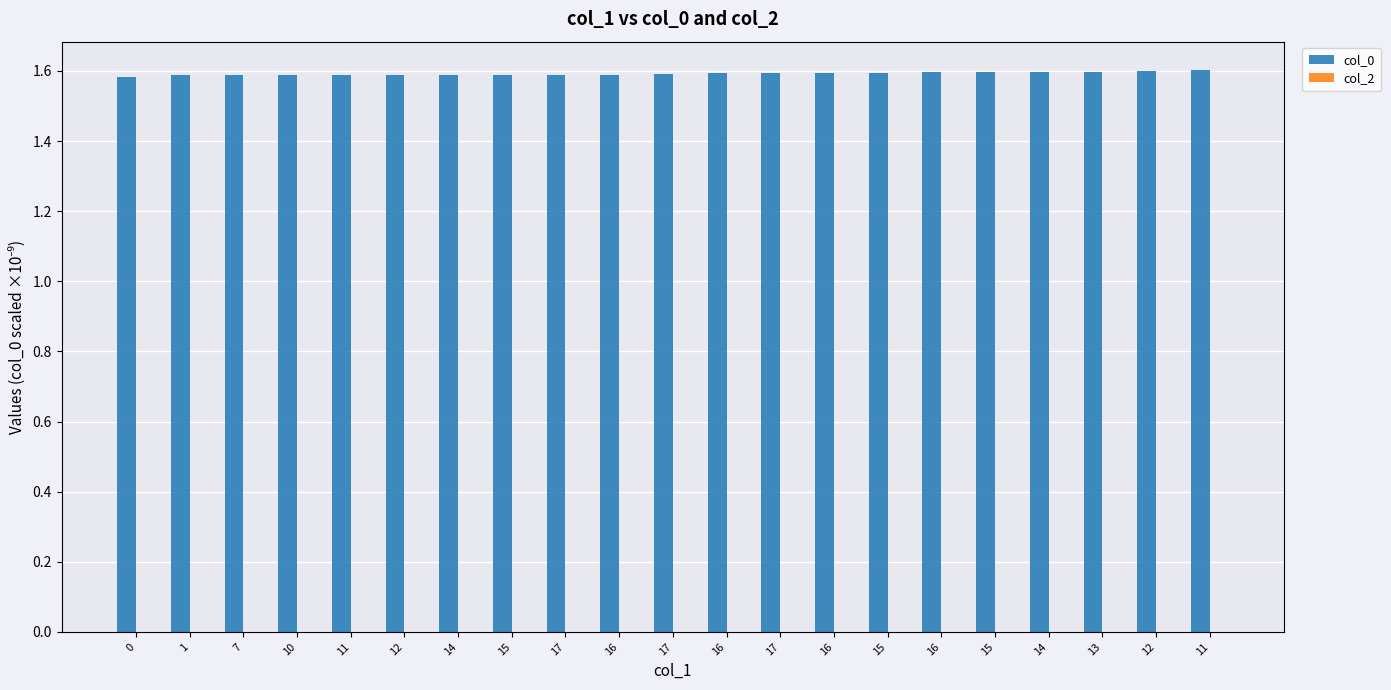

Are the bars horizontal?

No